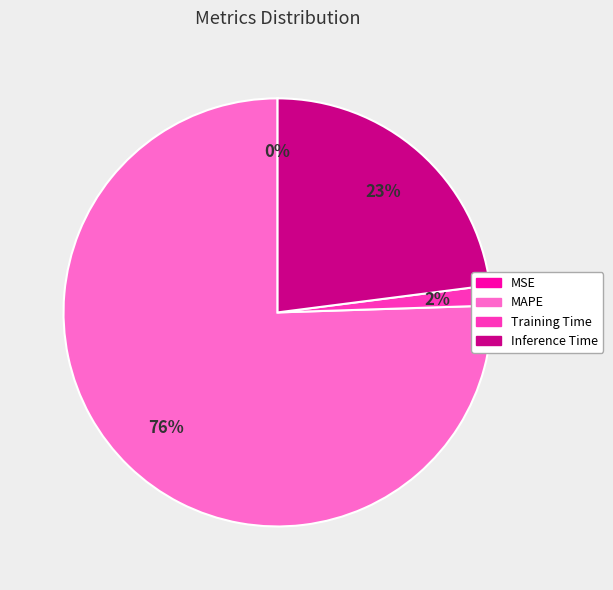

True or false: Inference Time accounts for 23% of the total.

True